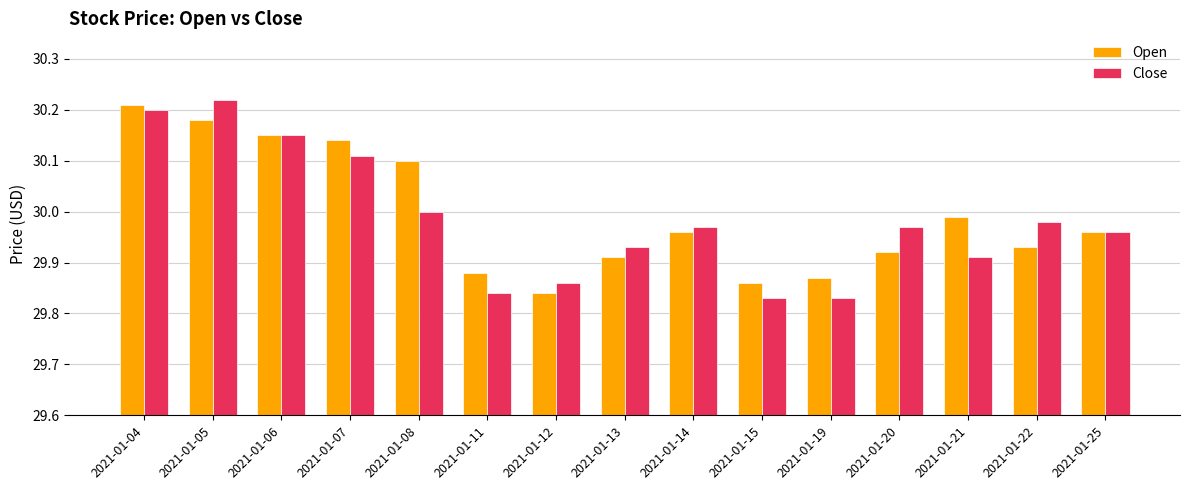

What are all the series names shown in the legend?

Open, Close